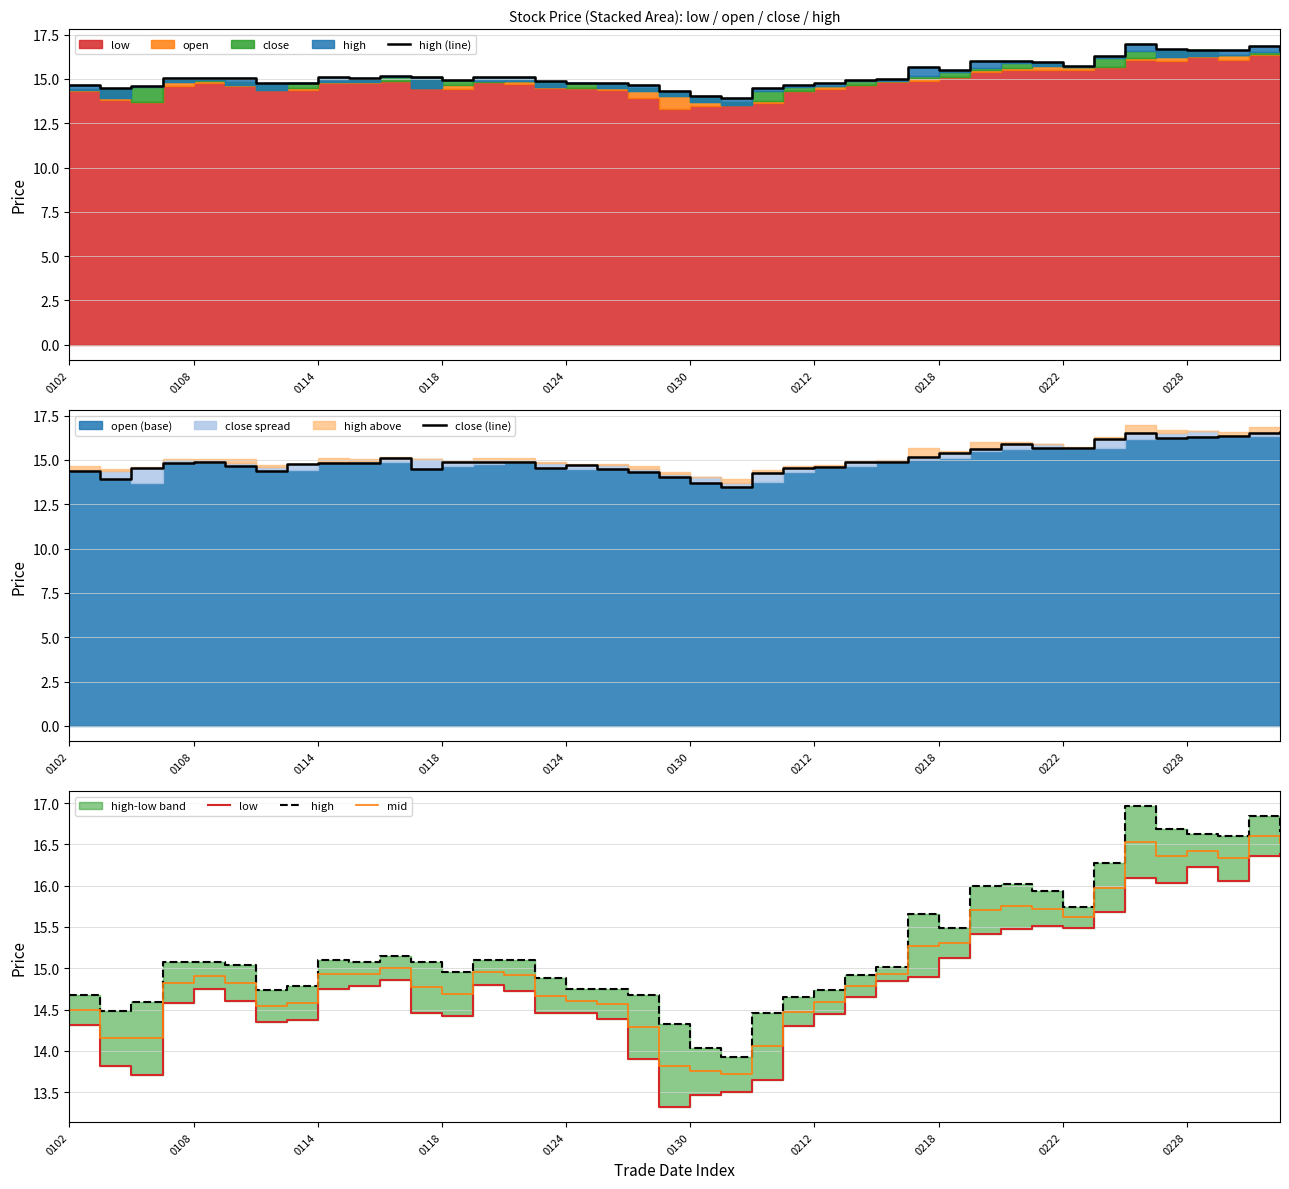

What is the greatest value displayed?

17.0